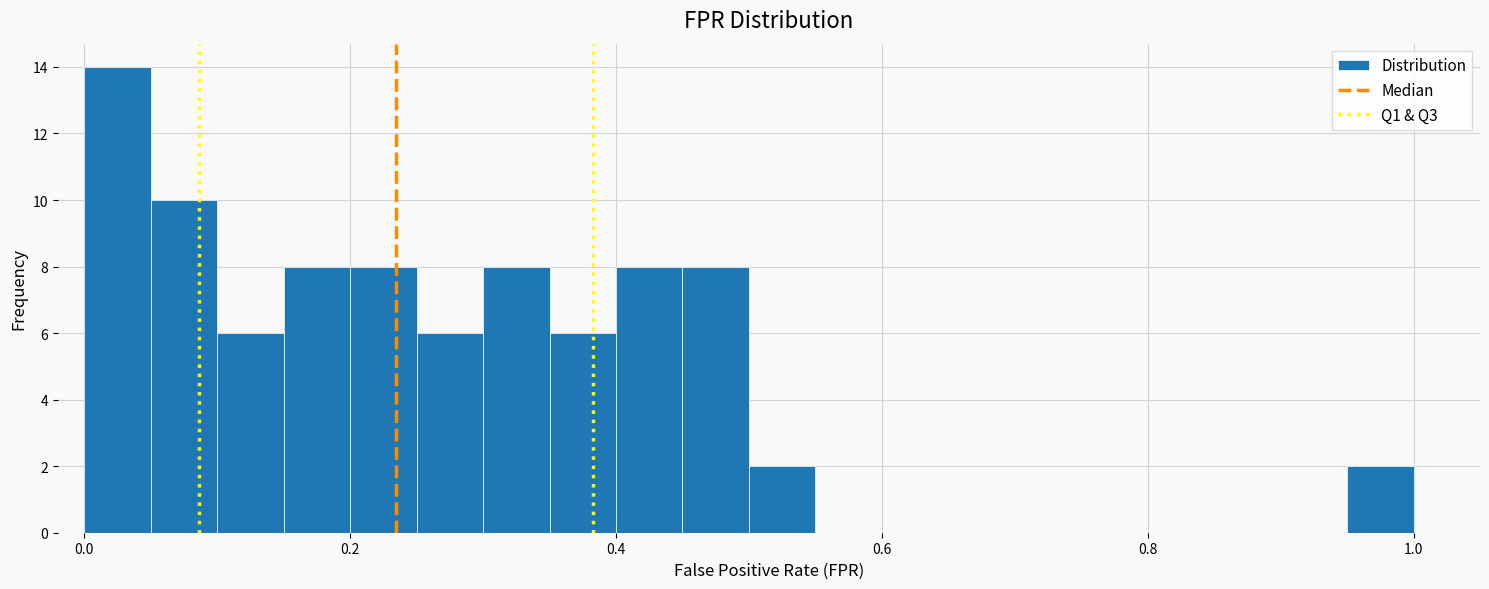

Around what value on the x-axis is the tallest bar? Give the approximate position of its centre, as read against the axis.

0.02